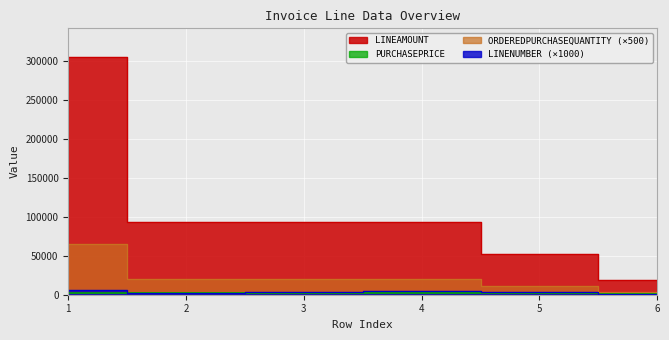

What is the value of the ORDEREDPURCHASEQUANTITY point at the 3rd from the left?

20000